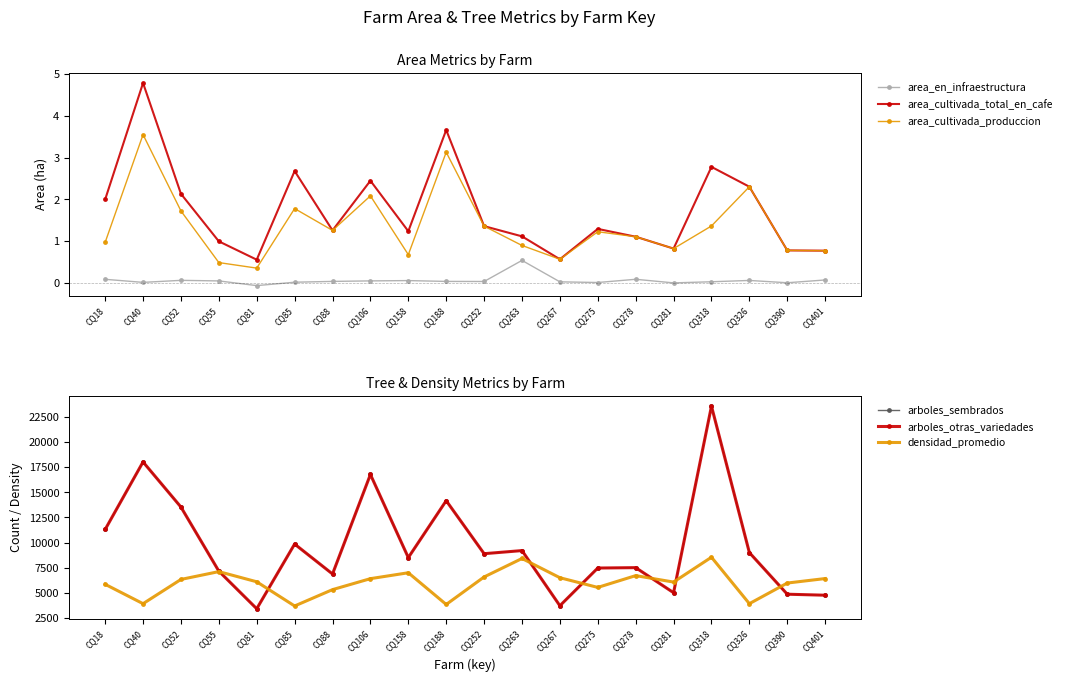

What is the sum of all arboles_sembrados values?

193562.0